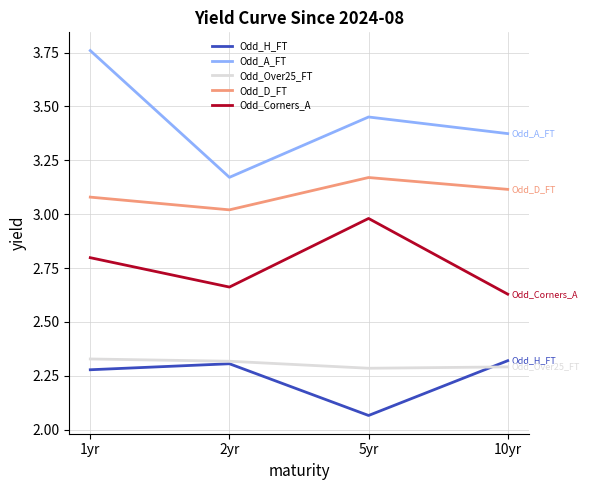

How many interior local peaks does the Odd_H_FT series have?

1